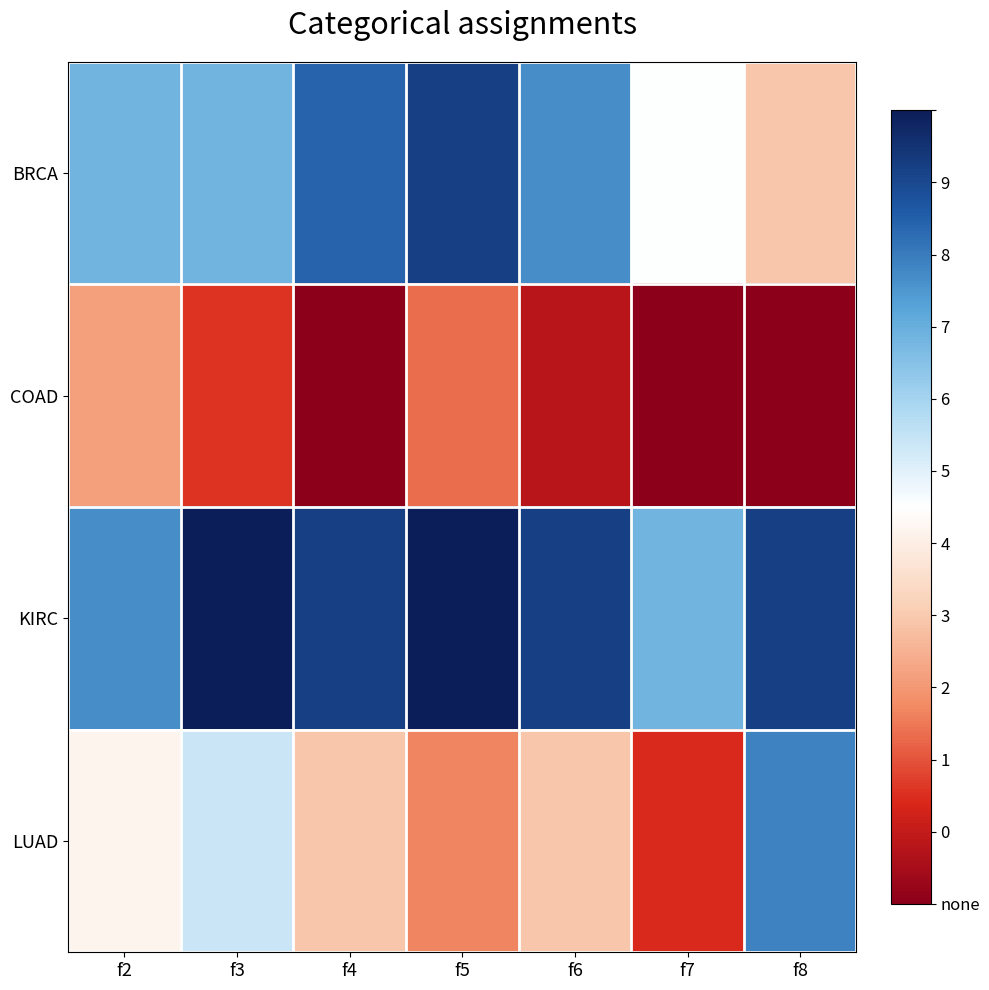

Which series changed the most between f5 and f7?

BRCA